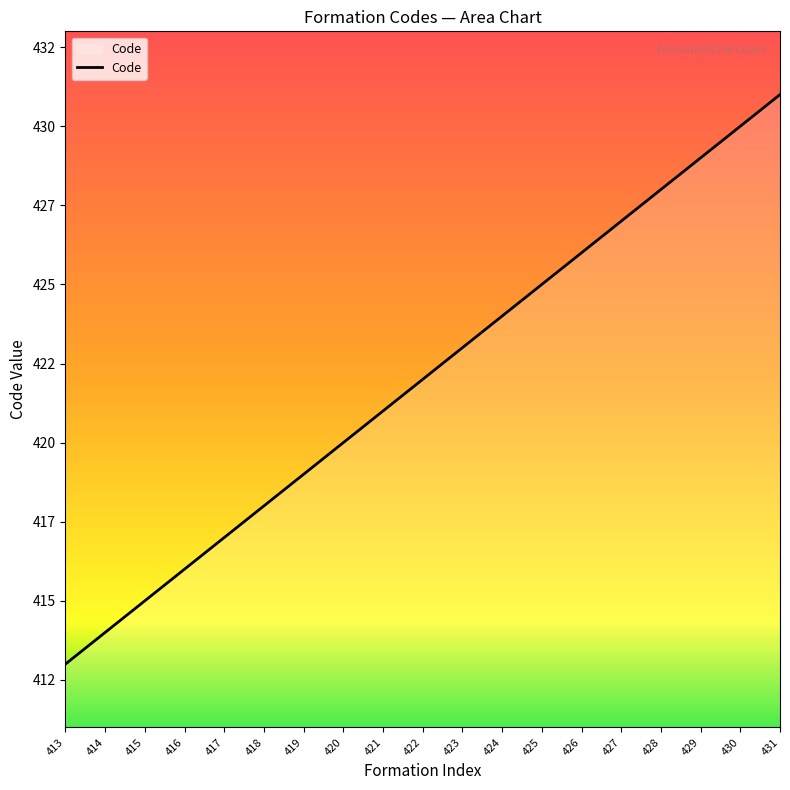

What is the approximate value at 413, to the nearest 5?

415